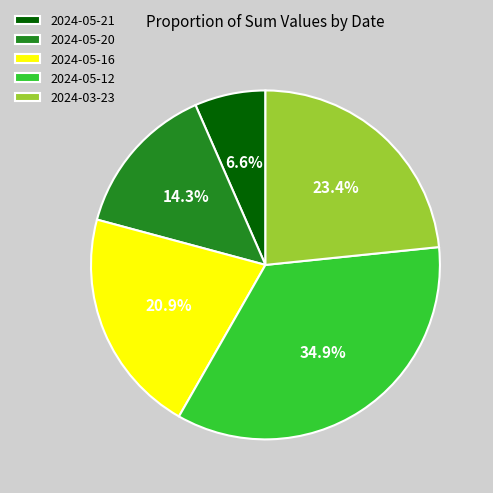

Is the sum of 2024-03-23 and 2024-05-12 greater than half?

Yes